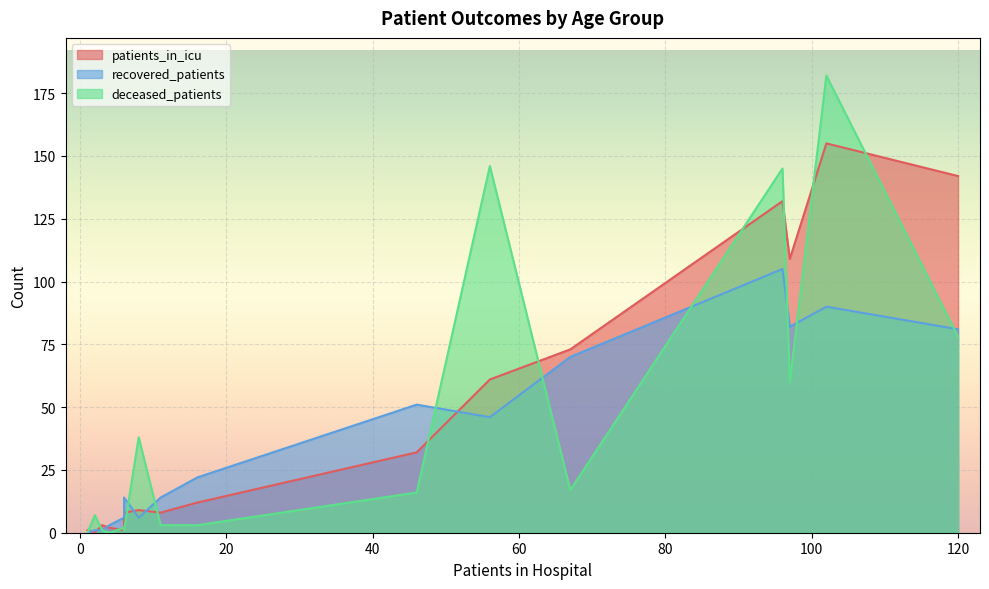

True or false: deceased_patients has a value of 1 at <20.

True